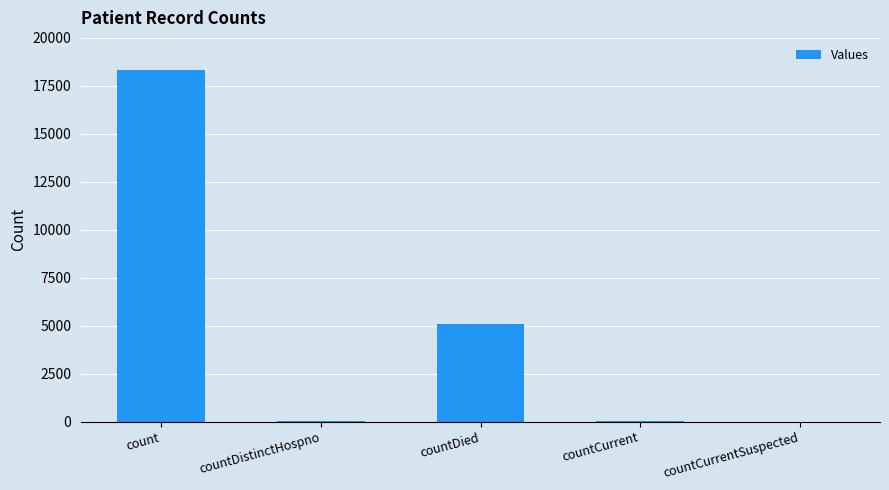

Which category has the highest value across all series?

count